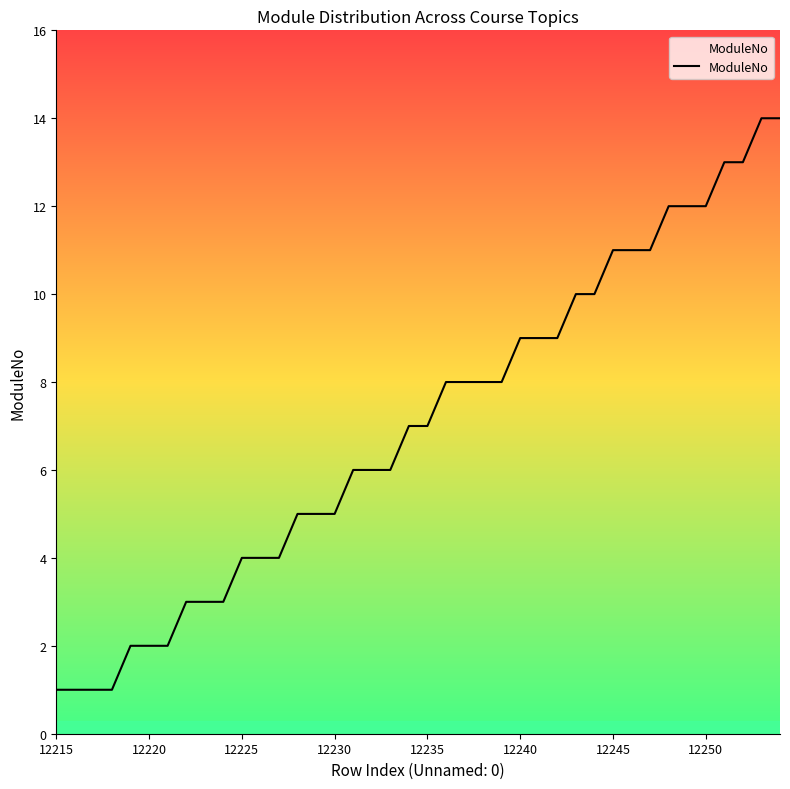

What is the difference between the maximum and minimum values?

13